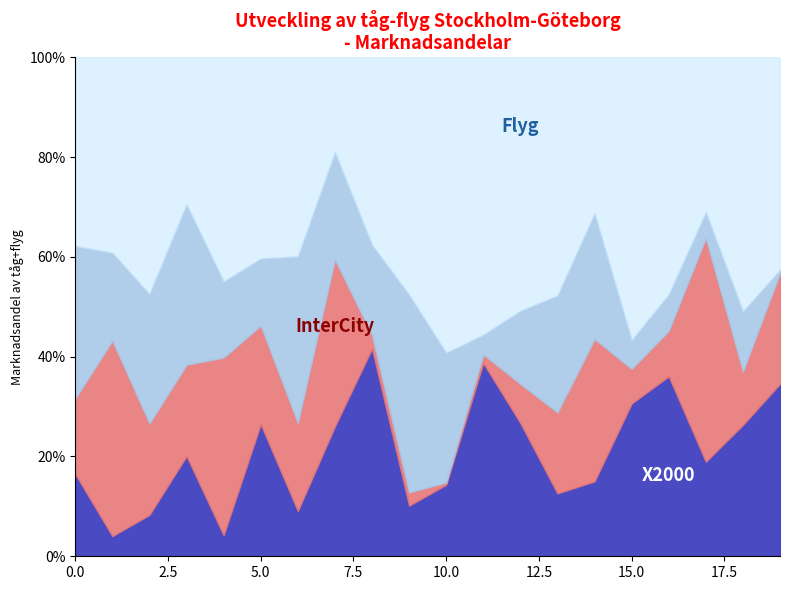

Does the chart have visible grid lines?

No